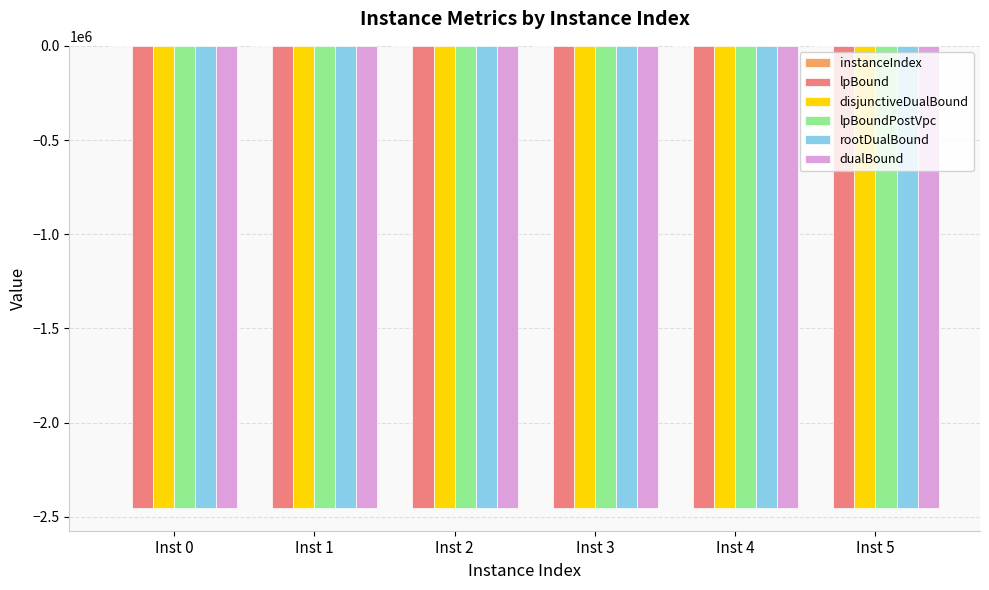

What is the highest value of the lpBound series?

-2451485.6